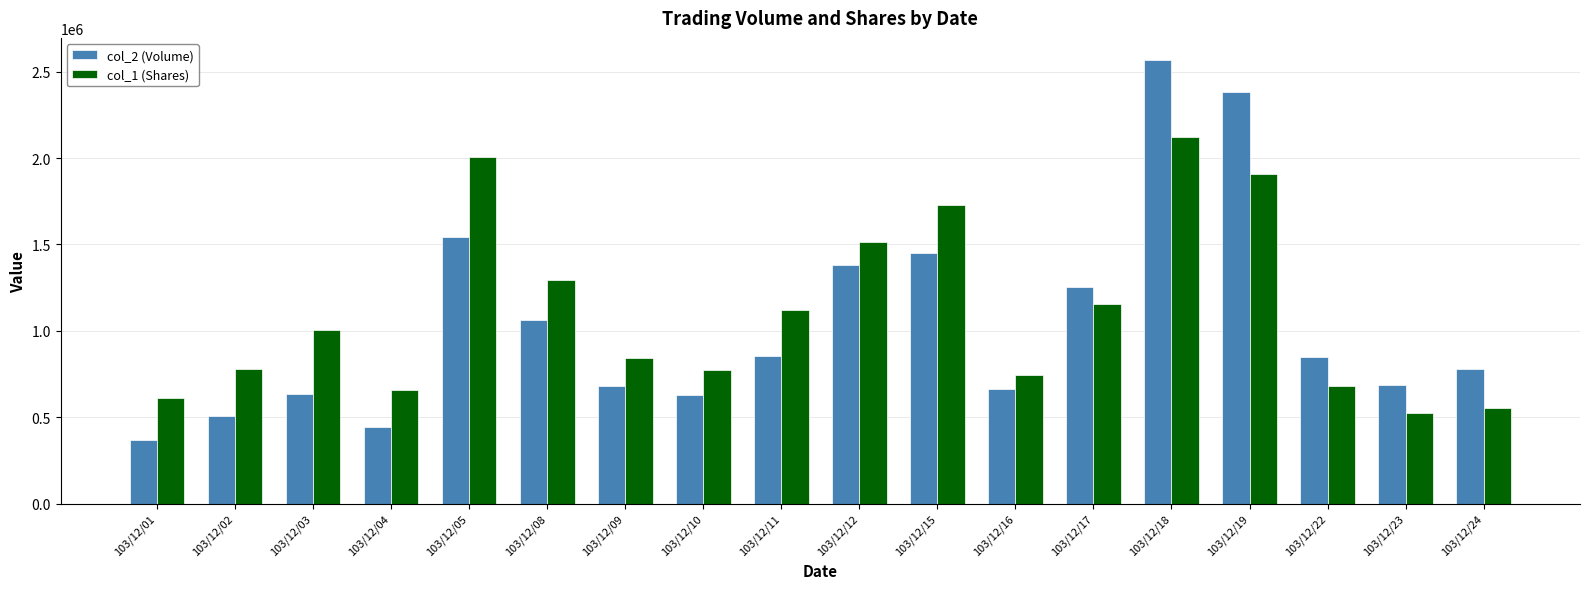

Is it true that col_1 (Shares) equals 1909000 at 103/12/19?

True